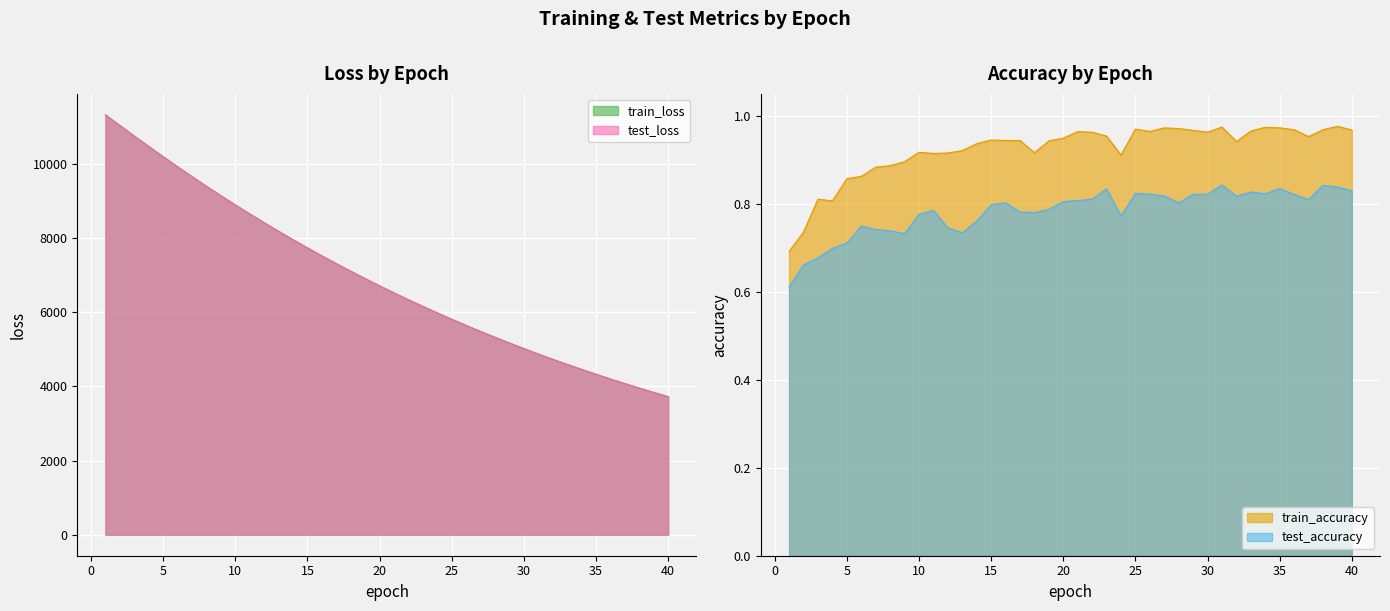

Reading left to right, what are all the values shown in this chart?

test_loss: 1=11320.9	2=11036.3	3=10750.5	4=10470.1	5=10194.0	6=9922.8	7=9657.1	8=9397.0	9=9142.6	10=8894.1	11=8651.1	12=8413.4	13=8182.0	14=7955.9	15=7735.0	16=7519.8	17=7310.0	18=7105.3	19=6906.0	20=6711.1	21=6521.6	22=6336.8	23=6156.6	24=5981.3	25=5809.9	26=5643.3	27=5481.0	28=5323.1	29=5169.1	30=5019.2	31=4873.1	32=4731.0	33=4592.6	34=4457.9	35=4326.7	36=4199.1	37=4074.9	38=3954.0	39=3836.2	40=3721.8
train_loss: 1=11319.5	2=11034.1	3=10748.8	4=10468.5	5=10191.7	6=9920.9	7=9654.8	8=9395.0	9=9140.3	10=8891.5	11=8649.0	12=8411.4	13=8179.8	14=7953.8	15=7733.2	16=7518.1	17=7308.3	18=7103.9	19=6904.3	20=6709.8	21=6520.2	22=6335.4	23=6155.3	24=5980.1	25=5808.7	26=5642.2	27=5479.9	28=5321.9	29=5168.0	30=5018.1	31=4872.1	32=4730.1	33=4591.7	34=4456.9	35=4325.8	36=4198.2	37=4074.1	38=3953.1	39=3835.5	40=3721.1
test_accuracy: 1=0.6	2=0.7	3=0.7	4=0.7	5=0.7	6=0.7	7=0.7	8=0.7	9=0.7	10=0.8	11=0.8	12=0.7	13=0.7	14=0.8	15=0.8	16=0.8	17=0.8	18=0.8	19=0.8	20=0.8	21=0.8	22=0.8	23=0.8	24=0.8	25=0.8	26=0.8	27=0.8	28=0.8	29=0.8	30=0.8	31=0.8	32=0.8	33=0.8	34=0.8	35=0.8	36=0.8	37=0.8	38=0.8	39=0.8	40=0.8
train_accuracy: 1=0.7	2=0.7	3=0.8	4=0.8	5=0.9	6=0.9	7=0.9	8=0.9	9=0.9	10=0.9	11=0.9	12=0.9	13=0.9	14=0.9	15=0.9	16=0.9	17=0.9	18=0.9	19=0.9	20=0.9	21=1.0	22=1.0	23=1.0	24=0.9	25=1.0	26=1.0	27=1.0	28=1.0	29=1.0	30=1.0	31=1.0	32=0.9	33=1.0	34=1.0	35=1.0	36=1.0	37=1.0	38=1.0	39=1.0	40=1.0